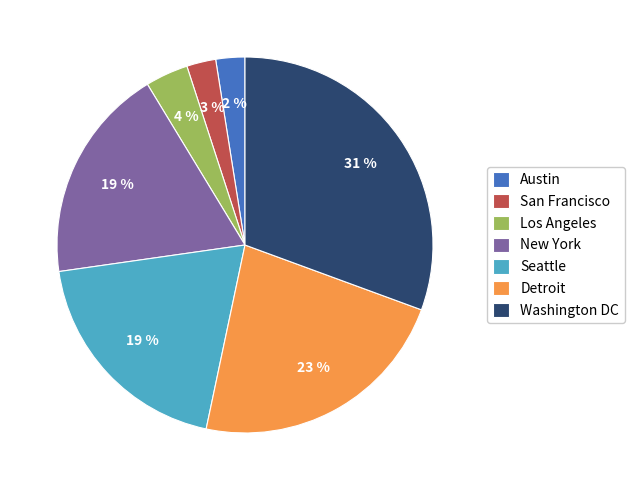

To the nearest percent, what is the combined percentage of Seattle and Los Angeles?

23%